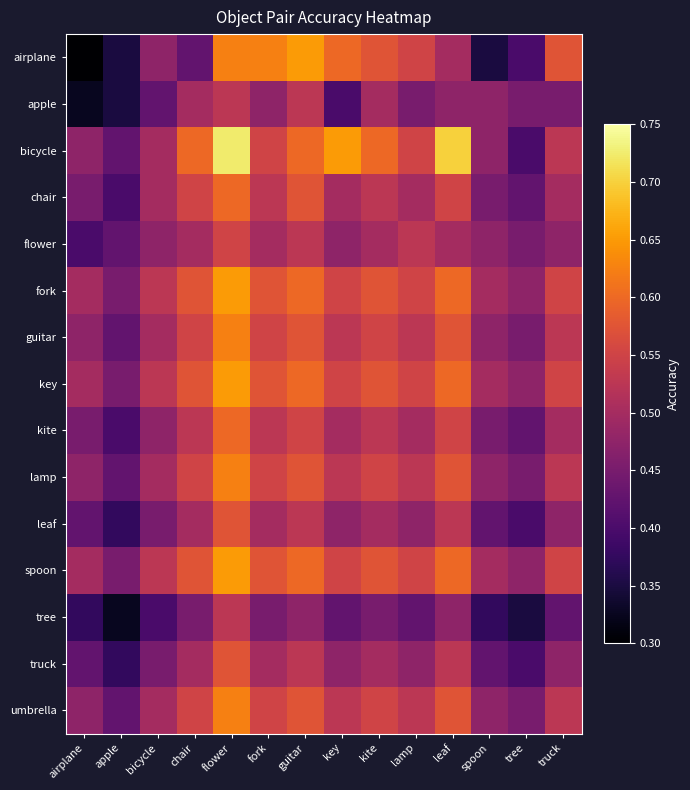

Reading right to left, extract all data points from this chart.

airplane: truck=0.6	tree=0.4	spoon=0.3	leaf=0.5	lamp=0.6	kite=0.6	key=0.6	guitar=0.7	fork=0.6	flower=0.6	chair=0.4	bicycle=0.5	apple=0.3	airplane=0.3
apple: truck=0.5	tree=0.5	spoon=0.5	leaf=0.5	lamp=0.5	kite=0.5	key=0.4	guitar=0.5	fork=0.5	flower=0.5	chair=0.5	bicycle=0.4	apple=0.3	airplane=0.3
bicycle: truck=0.5	tree=0.4	spoon=0.5	leaf=0.7	lamp=0.6	kite=0.6	key=0.7	guitar=0.6	fork=0.6	flower=0.7	chair=0.6	bicycle=0.5	apple=0.4	airplane=0.5
chair: truck=0.5	tree=0.4	spoon=0.5	leaf=0.6	lamp=0.5	kite=0.5	key=0.5	guitar=0.6	fork=0.5	flower=0.6	chair=0.6	bicycle=0.5	apple=0.4	airplane=0.5
flower: truck=0.5	tree=0.5	spoon=0.5	leaf=0.5	lamp=0.5	kite=0.5	key=0.5	guitar=0.5	fork=0.5	flower=0.6	chair=0.5	bicycle=0.5	apple=0.4	airplane=0.4
fork: truck=0.6	tree=0.5	spoon=0.5	leaf=0.6	lamp=0.6	kite=0.6	key=0.6	guitar=0.6	fork=0.6	flower=0.7	chair=0.6	bicycle=0.5	apple=0.5	airplane=0.5
guitar: truck=0.5	tree=0.5	spoon=0.5	leaf=0.6	lamp=0.5	kite=0.6	key=0.5	guitar=0.6	fork=0.6	flower=0.6	chair=0.6	bicycle=0.5	apple=0.4	airplane=0.5
key: truck=0.6	tree=0.5	spoon=0.5	leaf=0.6	lamp=0.6	kite=0.6	key=0.6	guitar=0.6	fork=0.6	flower=0.7	chair=0.6	bicycle=0.5	apple=0.5	airplane=0.5
kite: truck=0.5	tree=0.4	spoon=0.5	leaf=0.6	lamp=0.5	kite=0.5	key=0.5	guitar=0.6	fork=0.5	flower=0.6	chair=0.5	bicycle=0.5	apple=0.4	airplane=0.5
lamp: truck=0.5	tree=0.5	spoon=0.5	leaf=0.6	lamp=0.5	kite=0.6	key=0.5	guitar=0.6	fork=0.6	flower=0.6	chair=0.6	bicycle=0.5	apple=0.4	airplane=0.5
leaf: truck=0.5	tree=0.4	spoon=0.4	leaf=0.5	lamp=0.5	kite=0.5	key=0.5	guitar=0.5	fork=0.5	flower=0.6	chair=0.5	bicycle=0.5	apple=0.4	airplane=0.4
spoon: truck=0.6	tree=0.5	spoon=0.5	leaf=0.6	lamp=0.6	kite=0.6	key=0.6	guitar=0.6	fork=0.6	flower=0.7	chair=0.6	bicycle=0.5	apple=0.5	airplane=0.5
tree: truck=0.4	tree=0.3	spoon=0.4	leaf=0.5	lamp=0.4	kite=0.5	key=0.4	guitar=0.5	fork=0.5	flower=0.5	chair=0.5	bicycle=0.4	apple=0.3	airplane=0.4
truck: truck=0.5	tree=0.4	spoon=0.4	leaf=0.5	lamp=0.5	kite=0.5	key=0.5	guitar=0.5	fork=0.5	flower=0.6	chair=0.5	bicycle=0.5	apple=0.4	airplane=0.4
umbrella: truck=0.5	tree=0.5	spoon=0.5	leaf=0.6	lamp=0.5	kite=0.6	key=0.5	guitar=0.6	fork=0.6	flower=0.6	chair=0.6	bicycle=0.5	apple=0.4	airplane=0.5